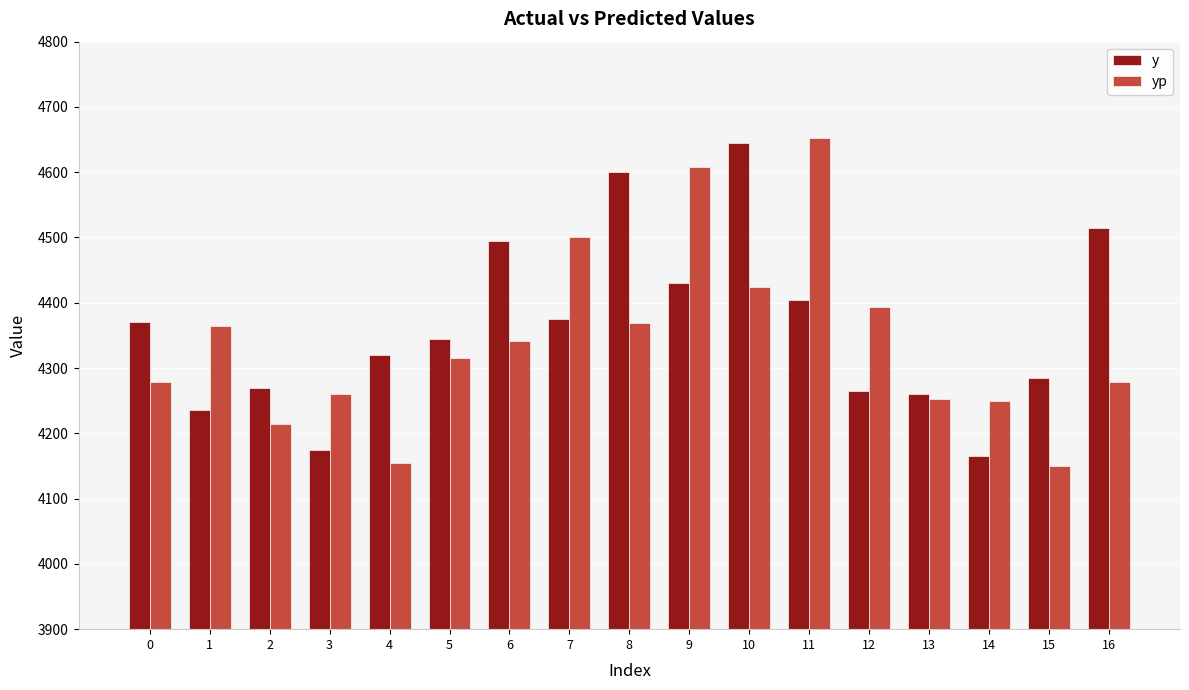

What is the sum of the yp values at 11 and 15?

8801.2